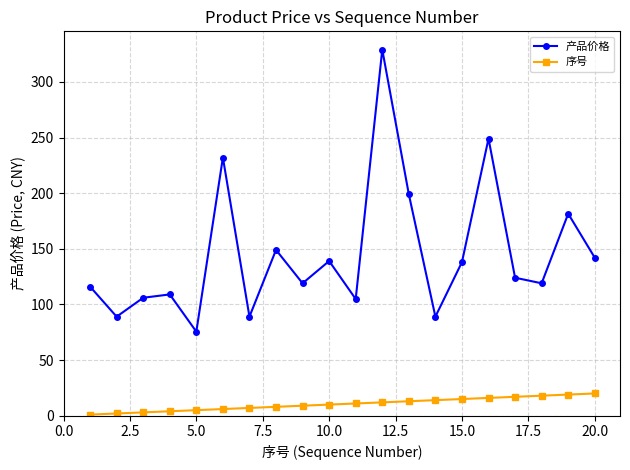

True or false: 序号 and 产品价格 cross at least once.

False